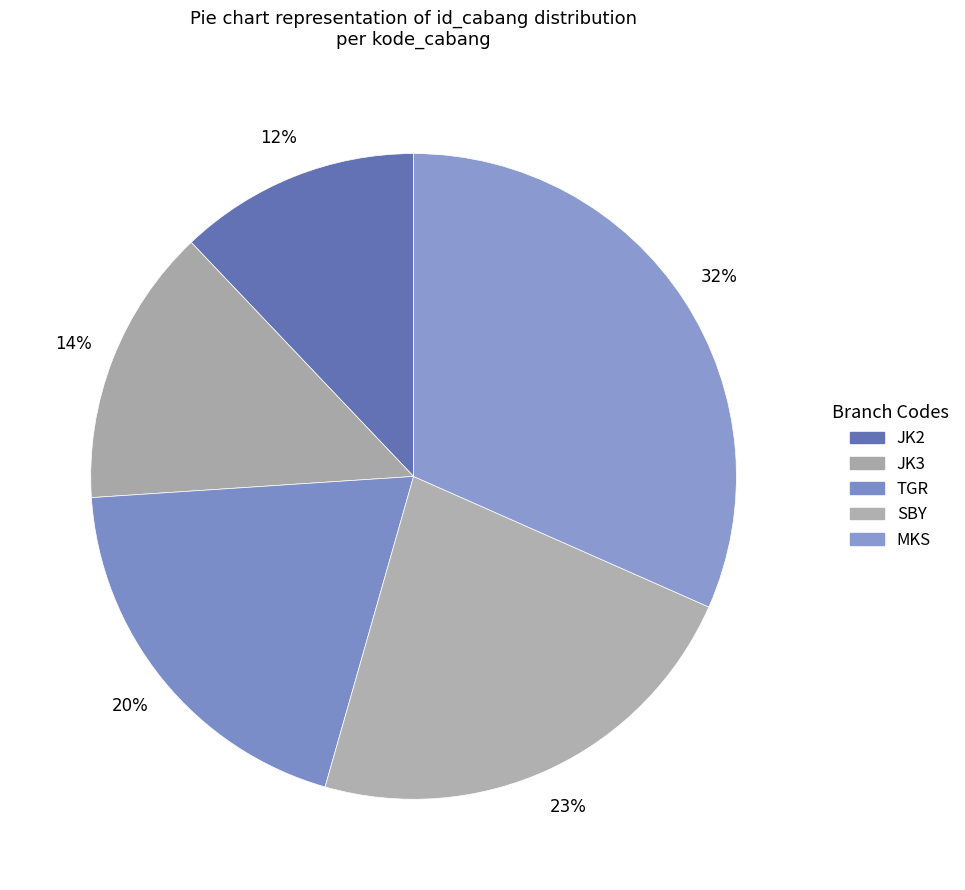

Approximately how many times larger is the value at JK2 compared to JK3?

0.9